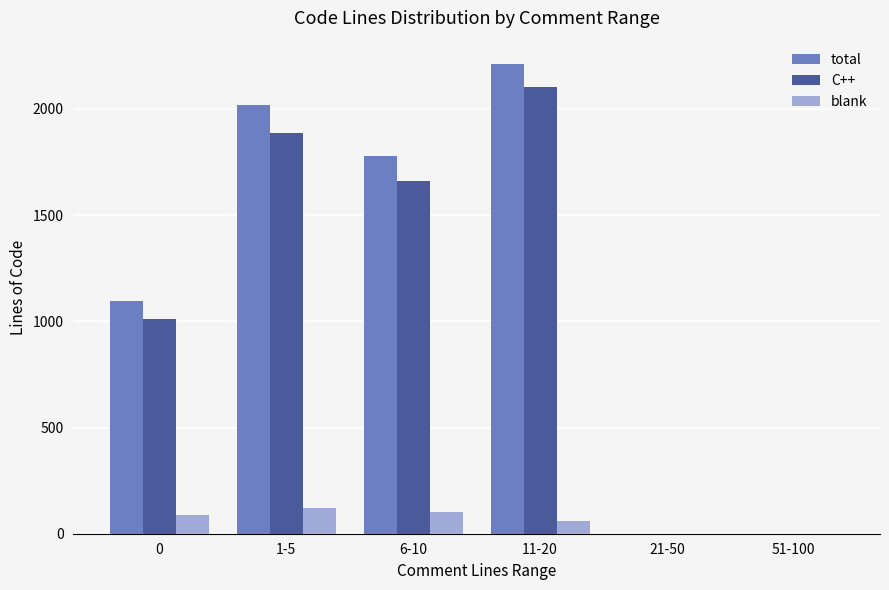

What is the sum of all C++ values?

6662